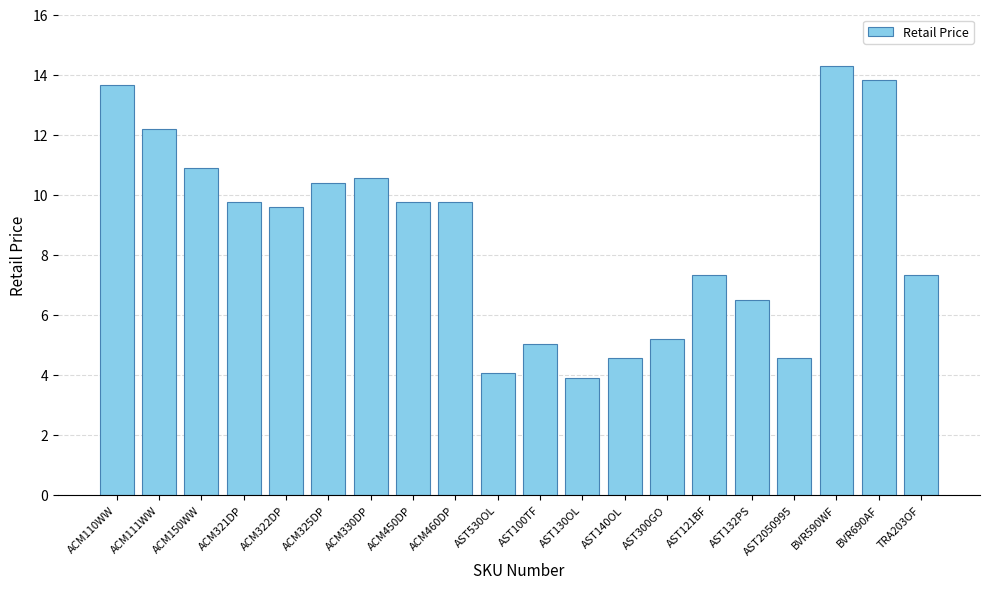

Read the value at AST130OL.

3.9